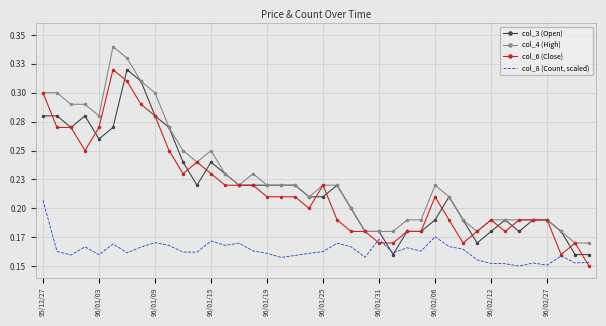

Reading left to right, extract all data points from this chart.

col_3 (Open): 0.3	0.3	0.3	0.3	0.3	0.3	0.3	0.3	0.3	0.3	0.2	0.2	0.2	0.2	0.2	0.2	0.2	0.2	0.2	0.2	0.2	0.2	0.2	0.2	0.2	0.2	0.2	0.2	0.2	0.2	0.2	0.2	0.2	0.2	0.2	0.2	0.2	0.2	0.2	0.2
col_4 (High): 0.3	0.3	0.3	0.3	0.3	0.3	0.3	0.3	0.3	0.3	0.2	0.2	0.2	0.2	0.2	0.2	0.2	0.2	0.2	0.2	0.2	0.2	0.2	0.2	0.2	0.2	0.2	0.2	0.2	0.2	0.2	0.2	0.2	0.2	0.2	0.2	0.2	0.2	0.2	0.2
col_6 (Close): 0.3	0.3	0.3	0.2	0.3	0.3	0.3	0.3	0.3	0.2	0.2	0.2	0.2	0.2	0.2	0.2	0.2	0.2	0.2	0.2	0.2	0.2	0.2	0.2	0.2	0.2	0.2	0.2	0.2	0.2	0.2	0.2	0.2	0.2	0.2	0.2	0.2	0.2	0.2	0.1
col_8 (Count, scaled): 0.2	0.2	0.2	0.2	0.2	0.2	0.2	0.2	0.2	0.2	0.2	0.2	0.2	0.2	0.2	0.2	0.2	0.2	0.2	0.2	0.2	0.2	0.2	0.2	0.2	0.2	0.2	0.2	0.2	0.2	0.2	0.2	0.2	0.2	0.1	0.2	0.2	0.2	0.2	0.2